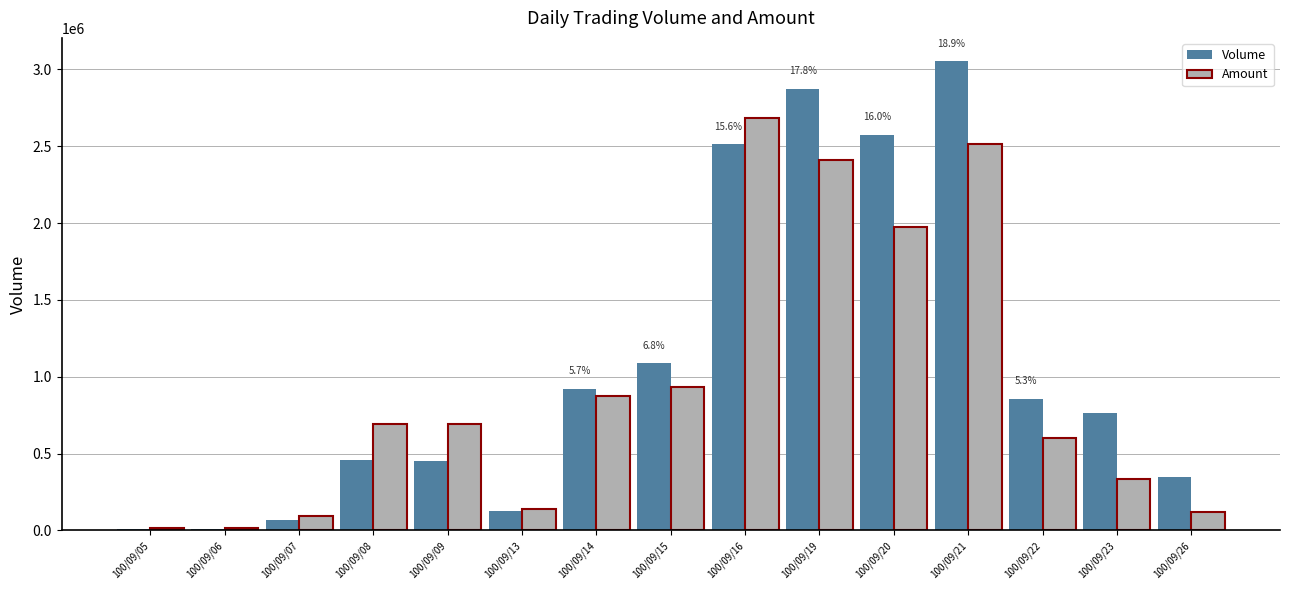

What is the value of the Volume bar at the 3rd from the left?

65000